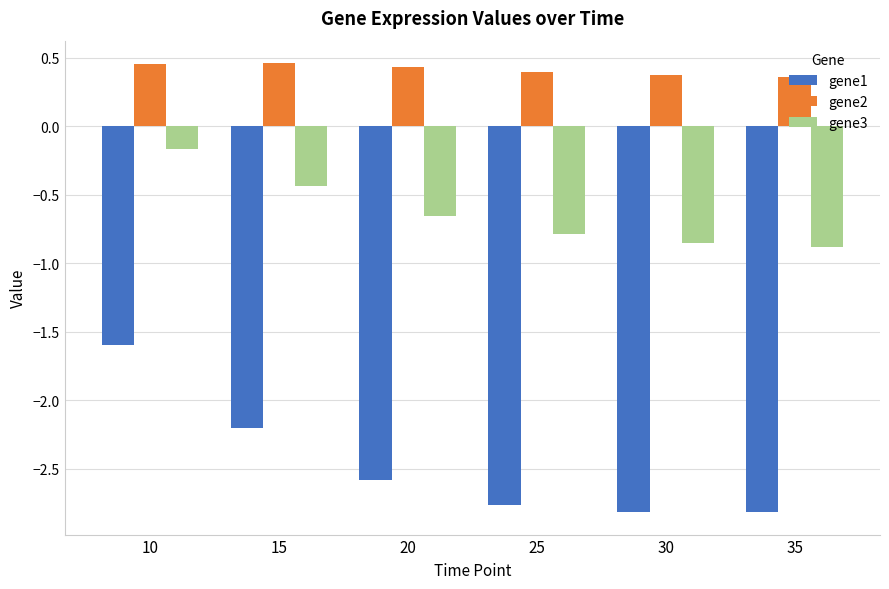

The gene2 series shows 0.7 at 10. True or false?

False